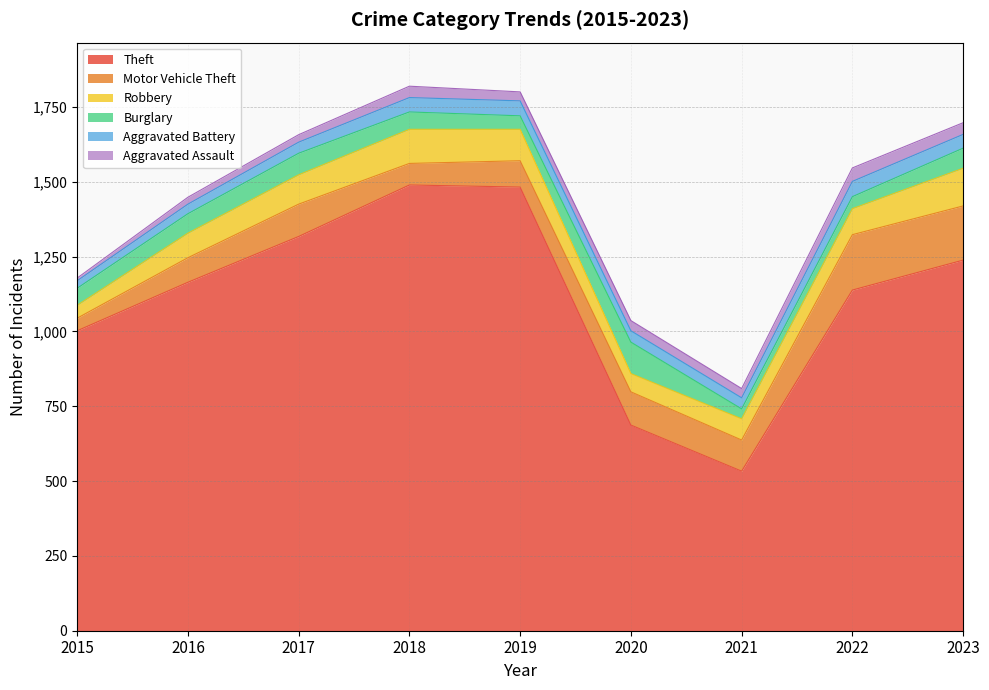

At which category does Robbery reach its first local peak?

2018